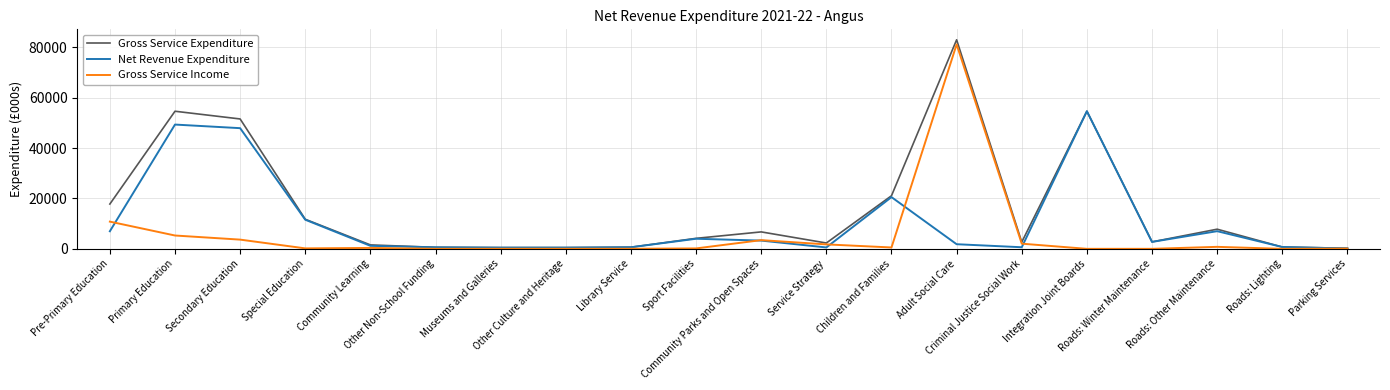

What position from the left is Community Parks and Open Spaces?

11